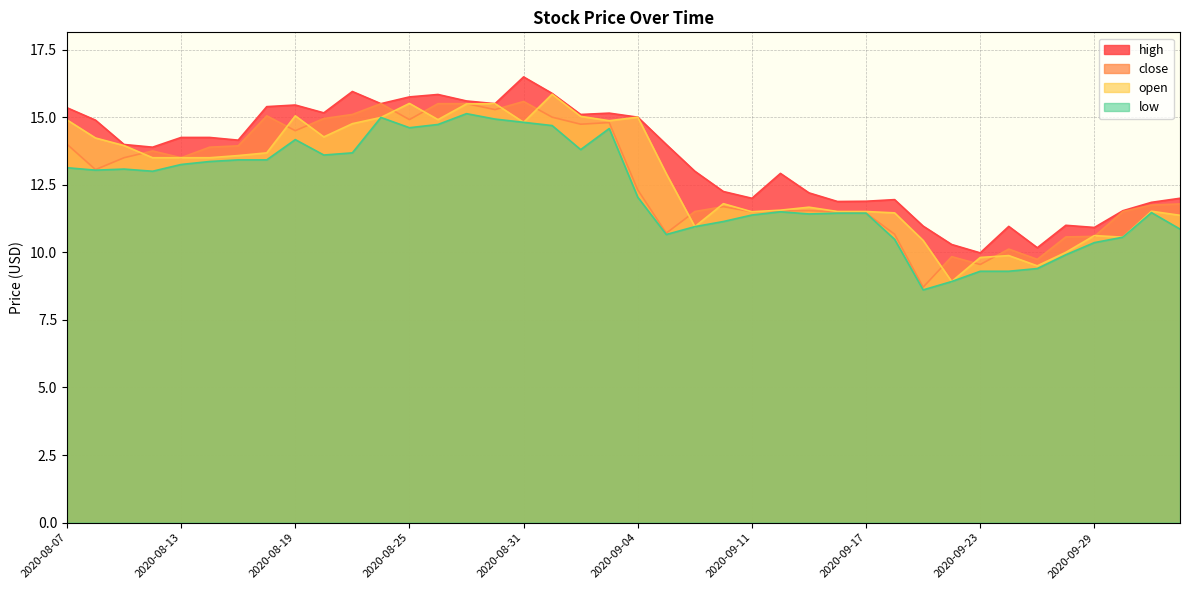

What are all the series names shown in the legend?

high, close, open, low